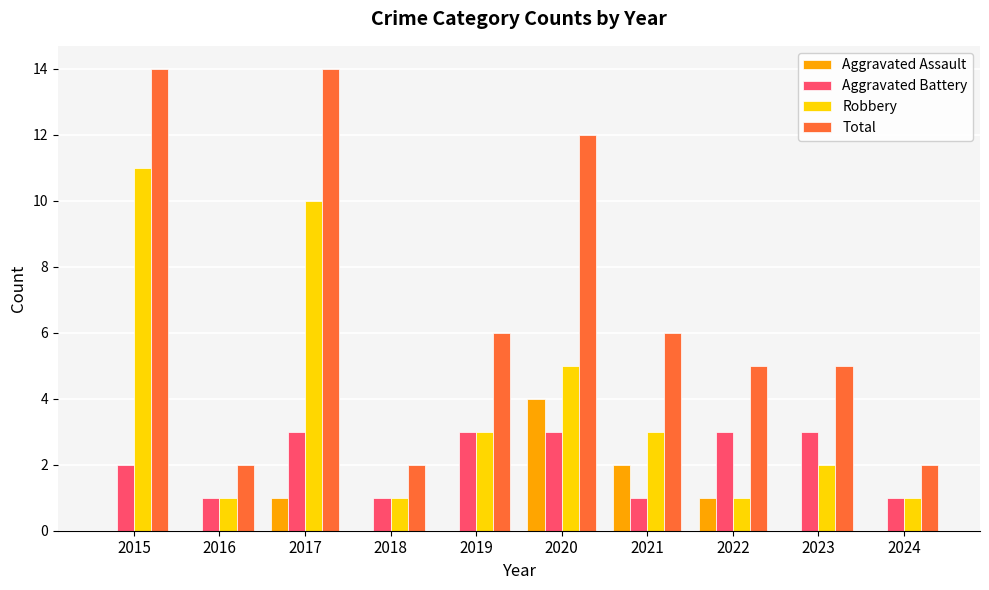

Reading right to left, extract all data points from this chart.

Aggravated Assault: 0	0	1	2	4	0	0	1	0	0
Aggravated Battery: 1	3	3	1	3	3	1	3	1	2
Robbery: 1	2	1	3	5	3	1	10	1	11
Total: 2	5	5	6	12	6	2	14	2	14